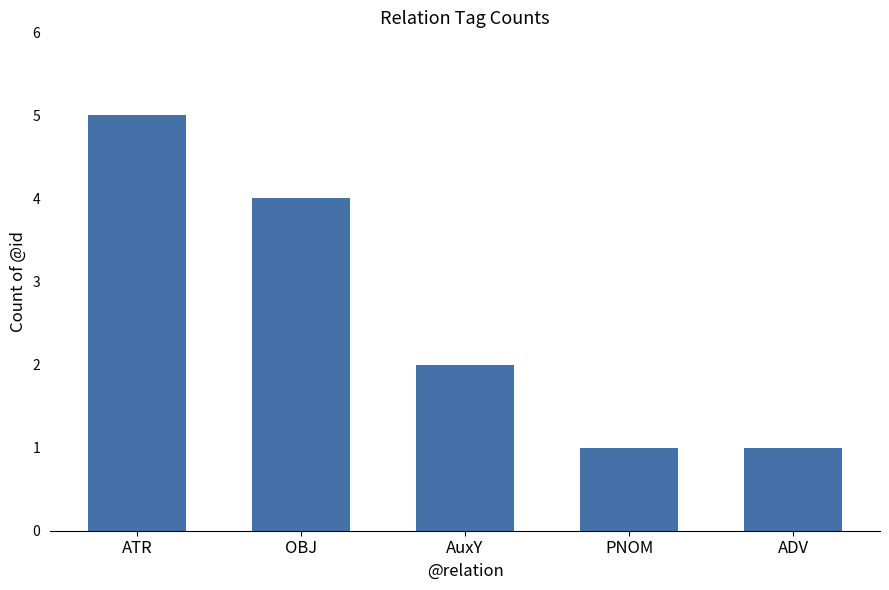

Reading left to right, list all the values displayed in this chart.

5	4	2	1	1